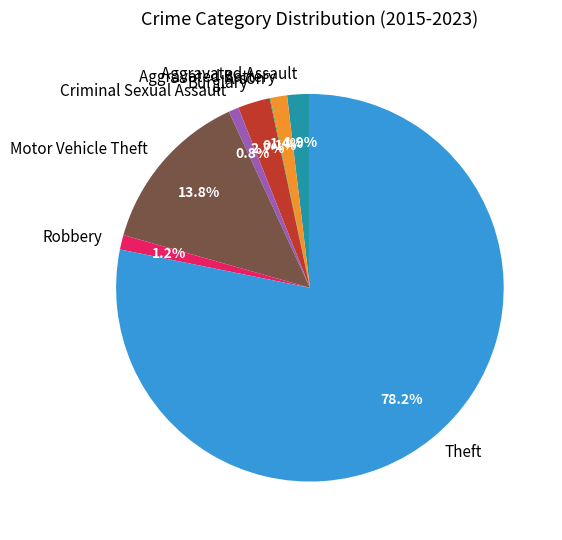

Which has a higher value, Robbery or Motor Vehicle Theft?

Motor Vehicle Theft